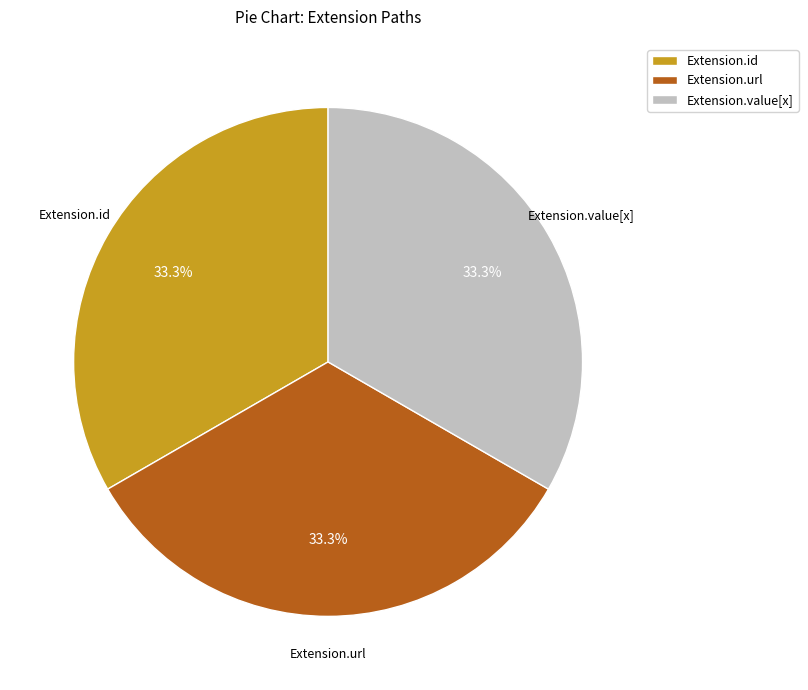

How much of the chart is everything except Extension.url?

66.7%